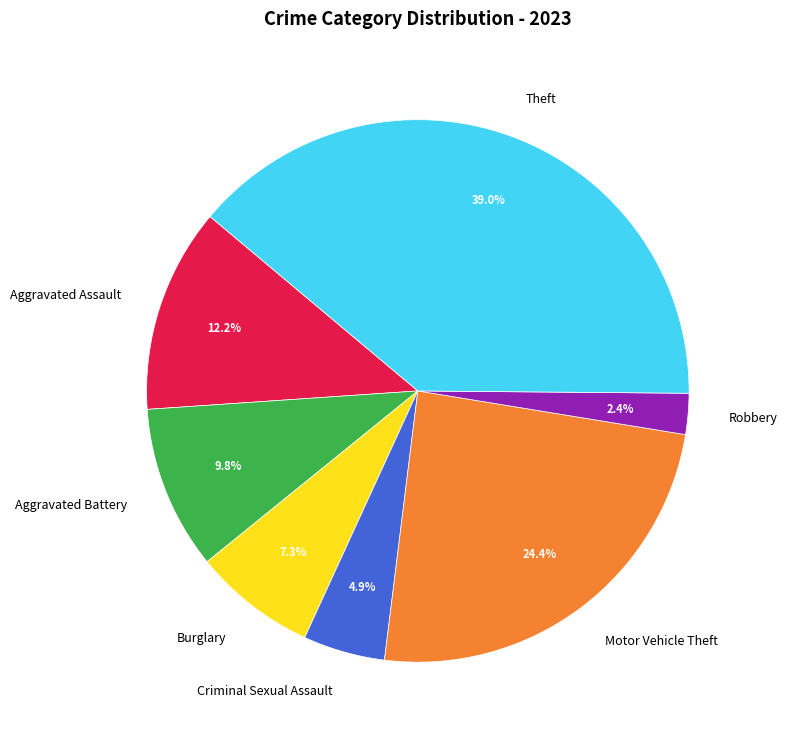

To the nearest percent, what portion does Aggravated Battery represent?

10%